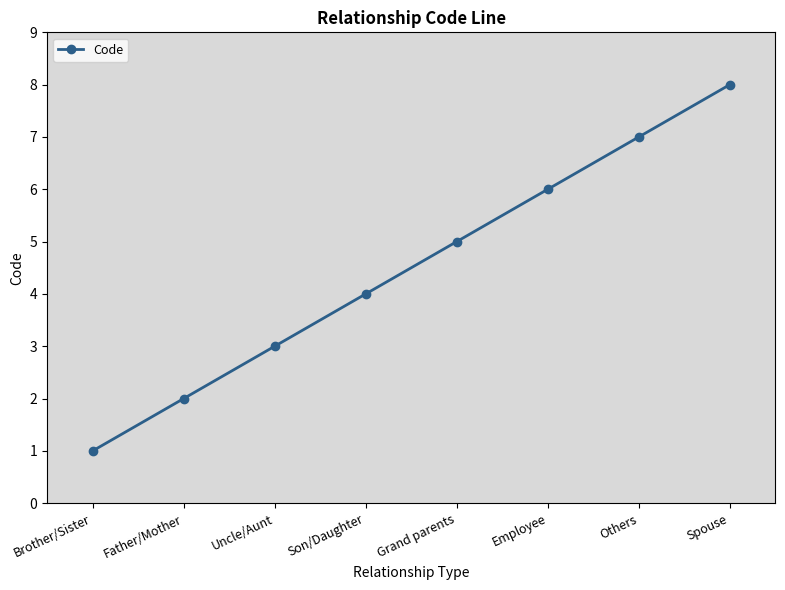

Is this an area chart (filled region under the line)?

No